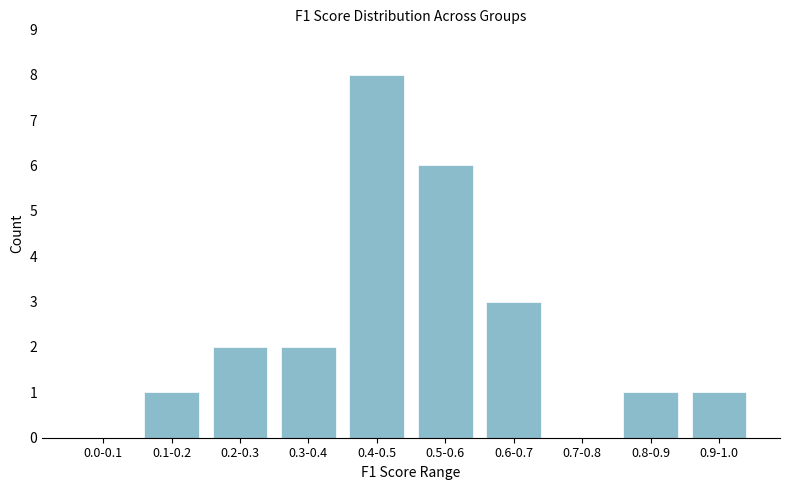

Reading left to right, transcribe all the data shown in this chart.

0.0-0.1=0	0.1-0.2=1	0.2-0.3=2	0.3-0.4=2	0.4-0.5=8	0.5-0.6=6	0.6-0.7=3	0.7-0.8=0	0.8-0.9=1	0.9-1.0=1